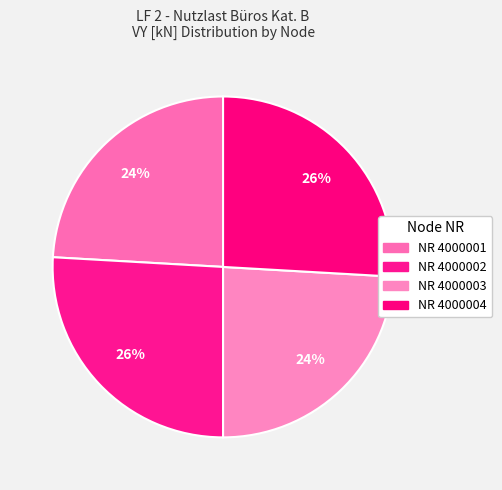

How many slices are in this pie chart?

4